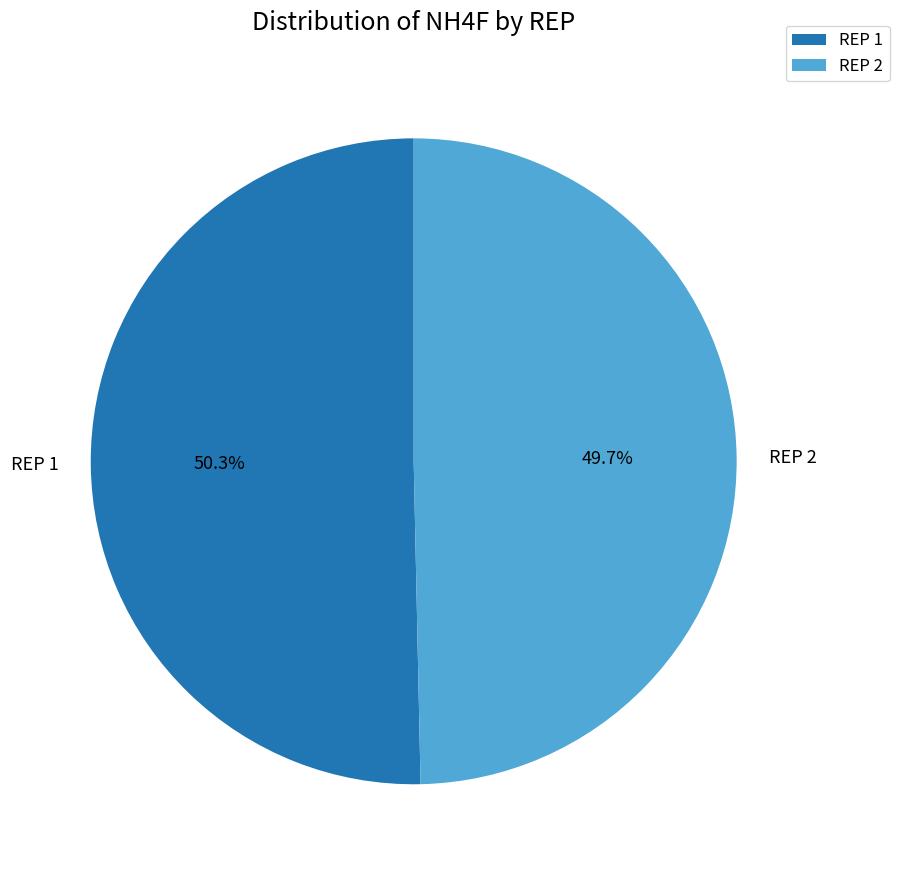

What percentage do REP 2 and REP 1 together represent?

100.0%